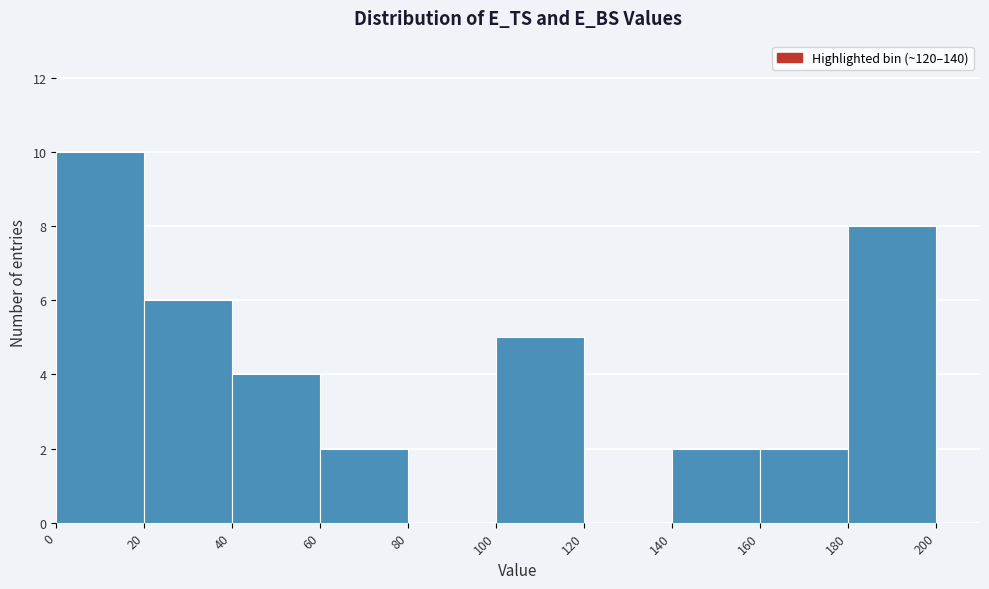

Reading left to right, transcribe this chart: for each bar, give the range it covers on the x-axis and its height. The values are not printed on the chart, so give them approximately, as read against the axis.

0 to 20: 10
20 to 40: 6
40 to 60: 4
60 to 80: 2
80 to 100: 0
100 to 120: 5
120 to 140: 0
140 to 160: 2
160 to 180: 2
180 to 200: 8